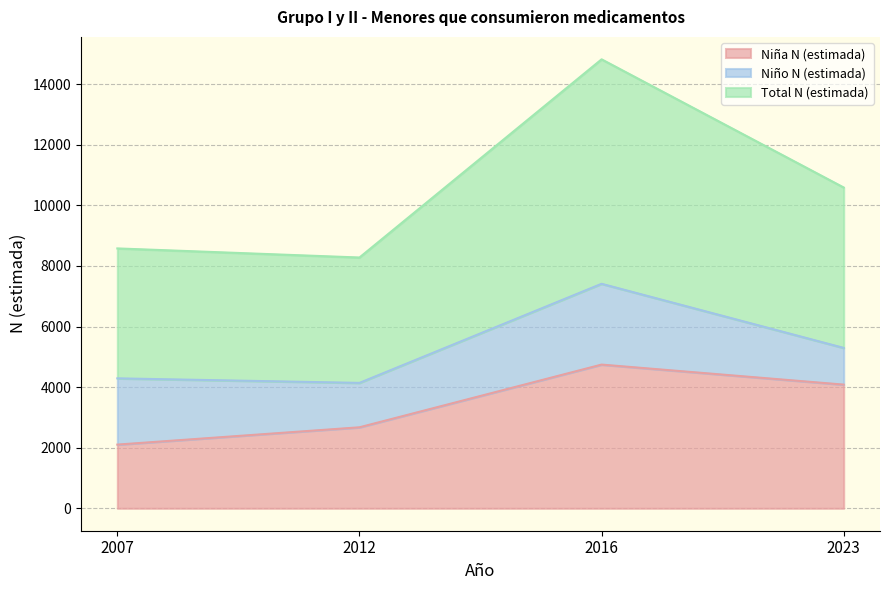

At how many categories does at least one series exceed 4928?

4